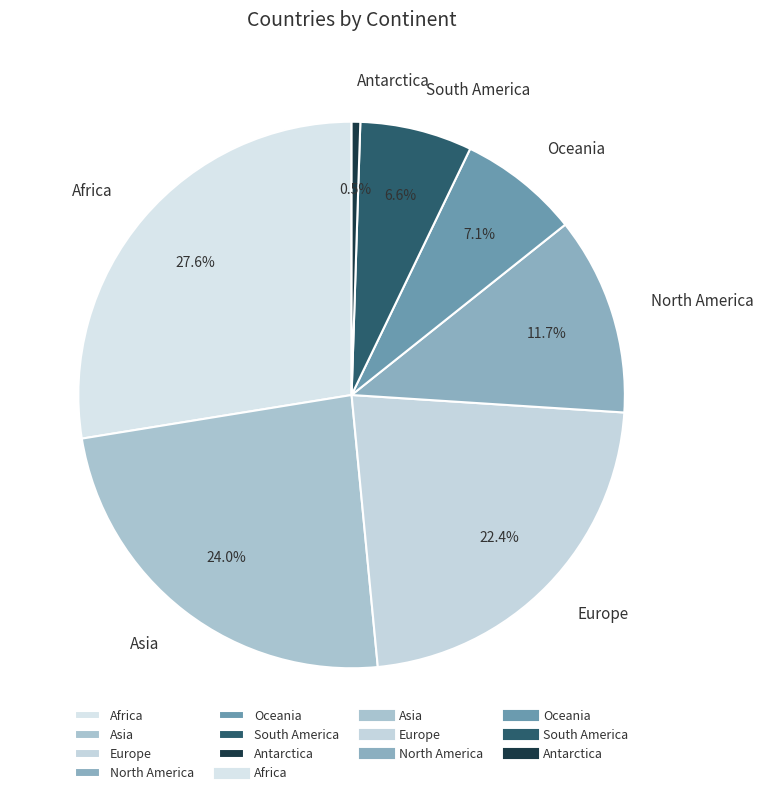

How many segments does this pie chart have?

7